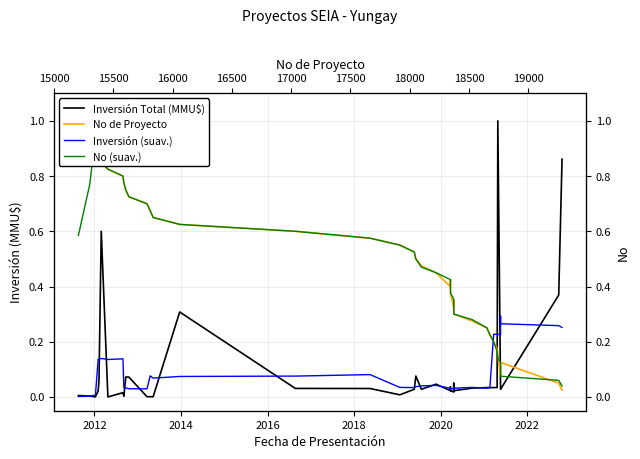

How many interior local peaks does the Inversión Total (MMU$) series have?

8